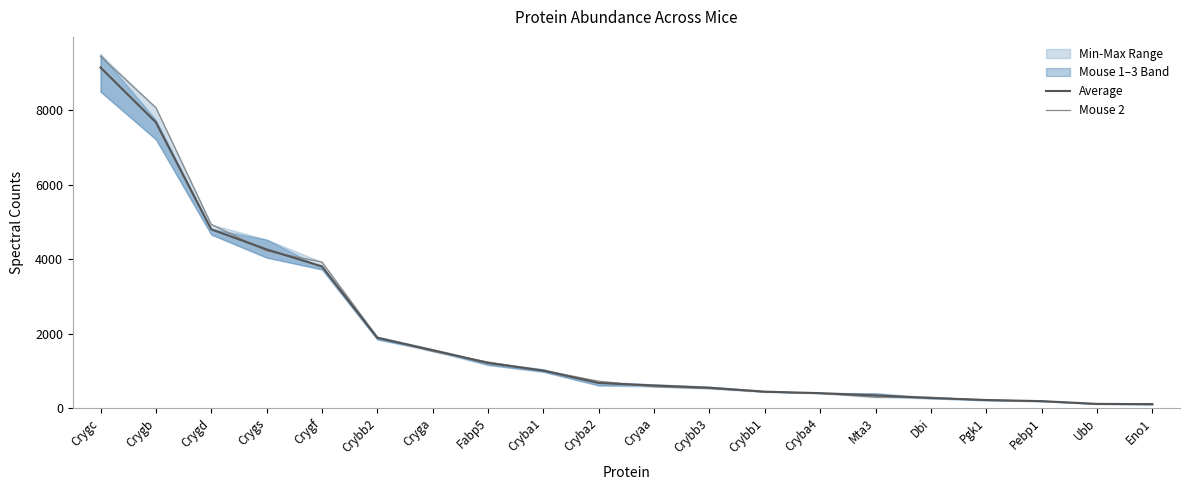

How many times do Mouse 2 and Average cross each other?

12